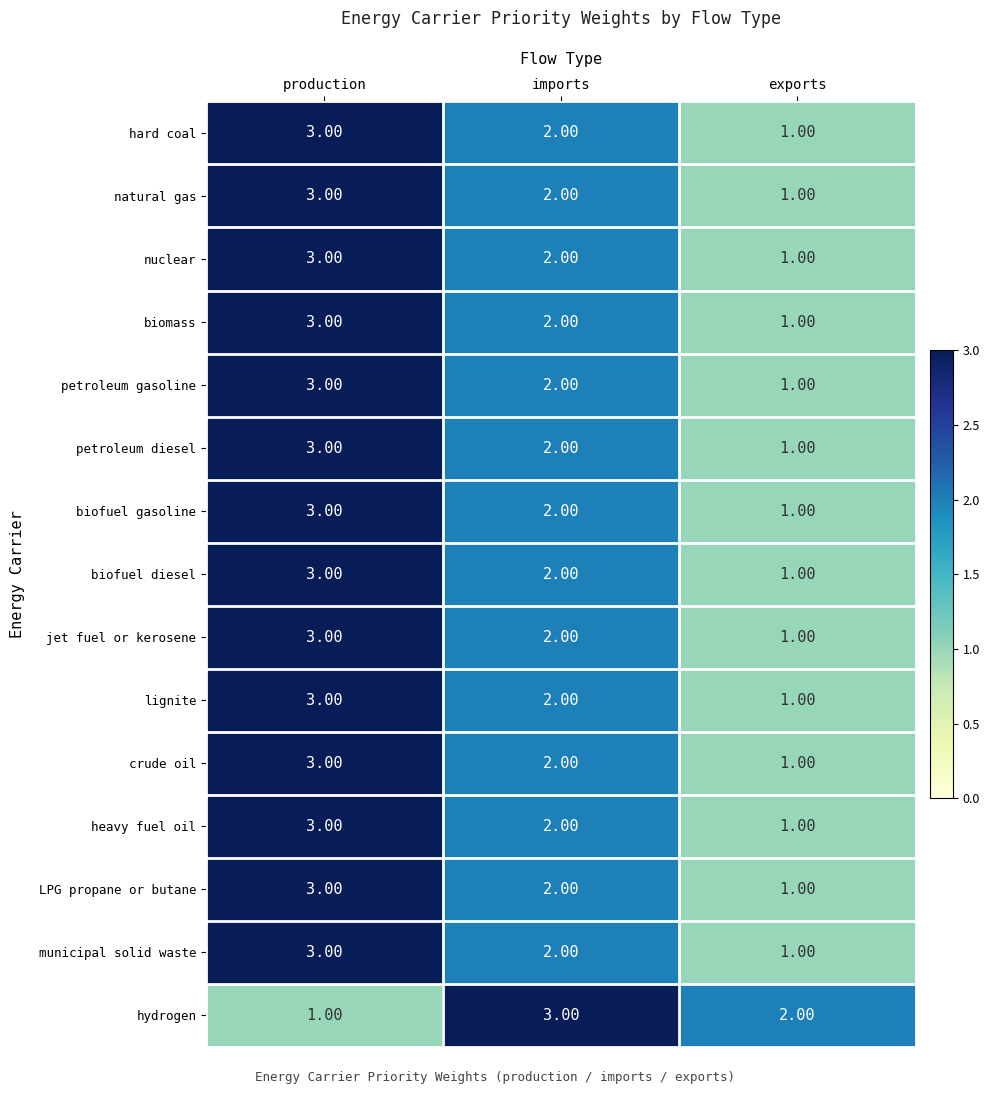

Where is petroleum diesel nearest to the value 2?

imports